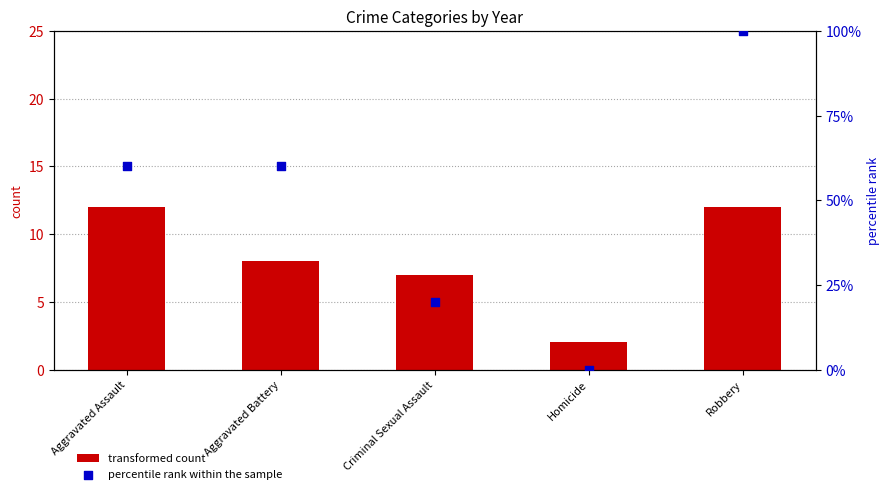

Which series has the largest Y range (max minus min)?

percentile rank within the sample